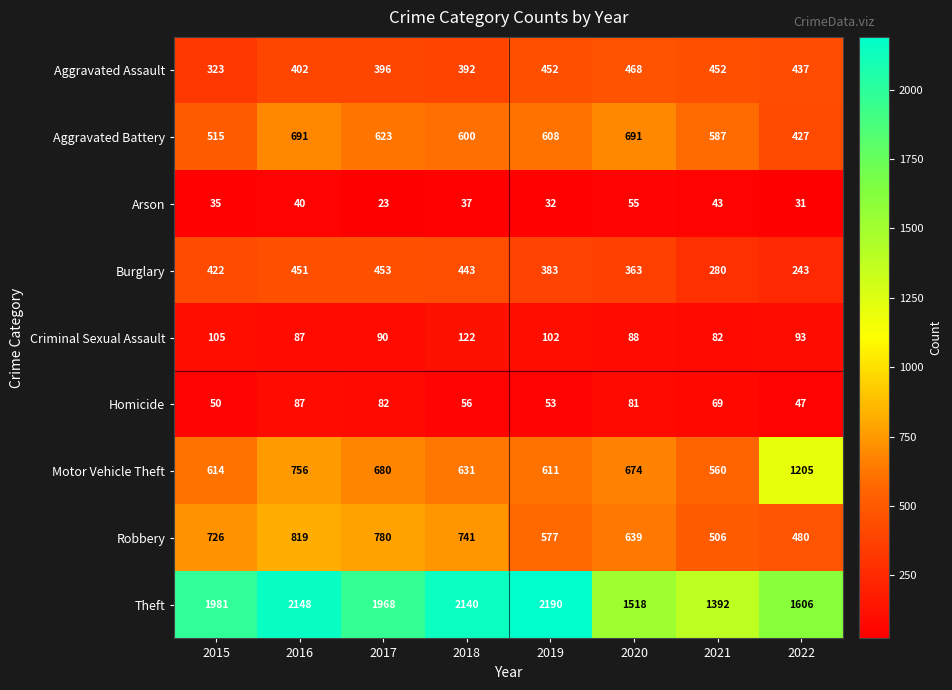

Which series has the largest total across all categories?

Theft